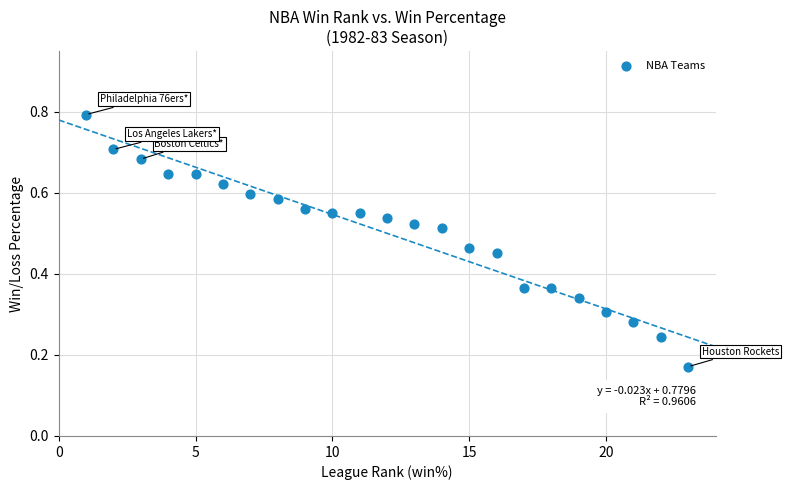

What is the range of X values (max minus min)?

22.0